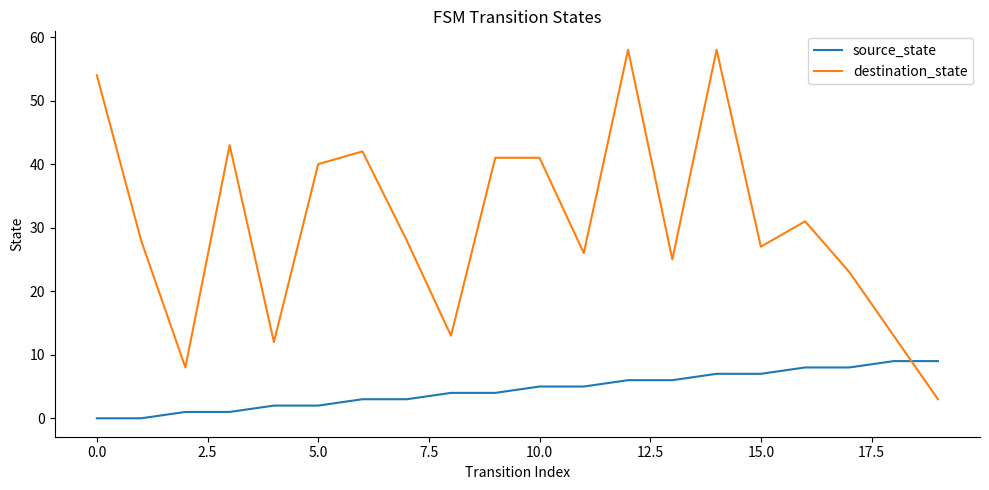

How many intersections are there between source_state and destination_state?

1